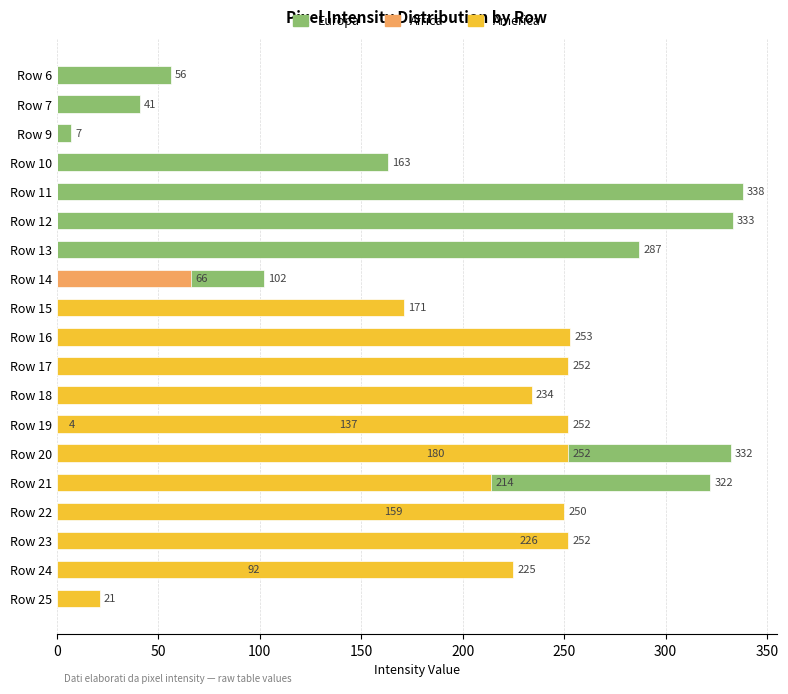

Rank the series at Row 20 from lowest to highest value.

Africa, America, Europa